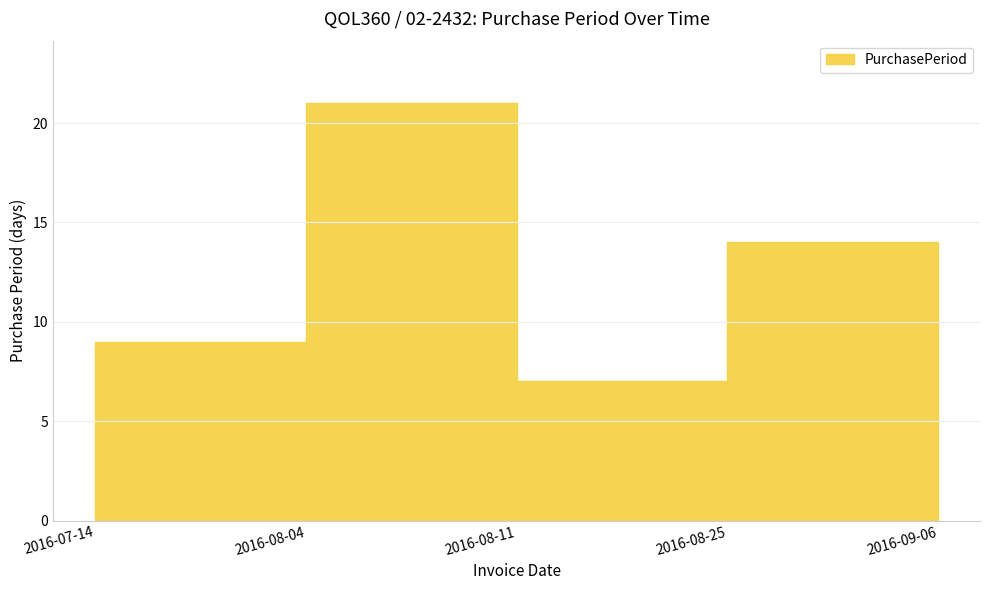

What is the label of the 2nd point from the right?

2016-08-25